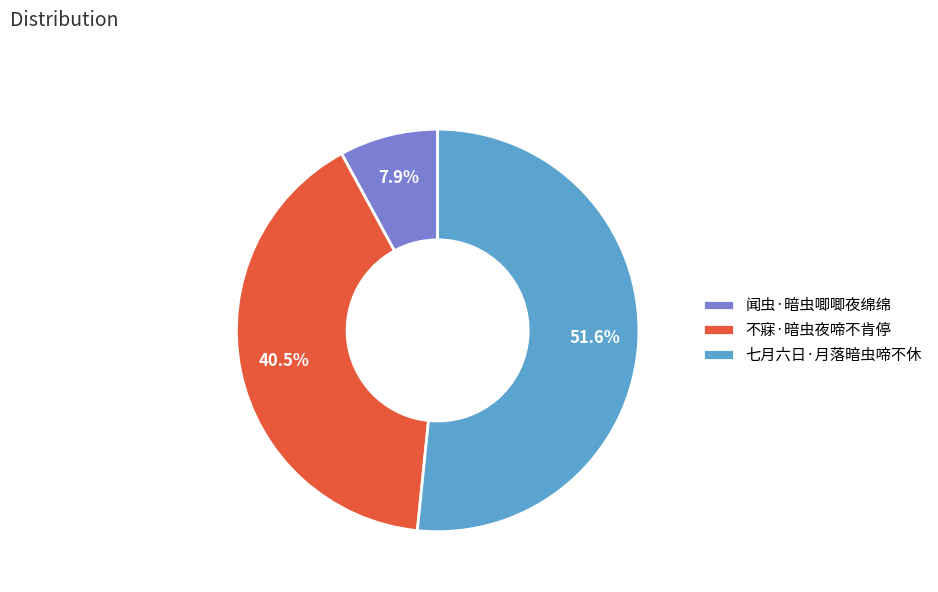

To the nearest percent, what is the difference between the 闻虫·暗虫唧唧夜绵绵 and 不寐·暗虫夜啼不肯停 slice percentages?

33%